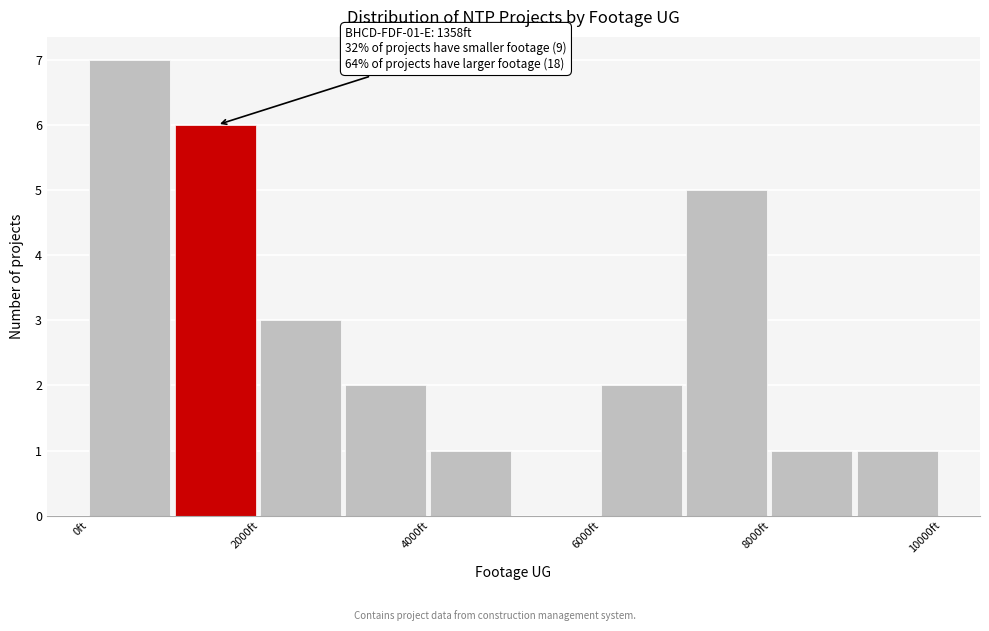

Over which range of the x-axis is the bar tallest?

0 to 1000